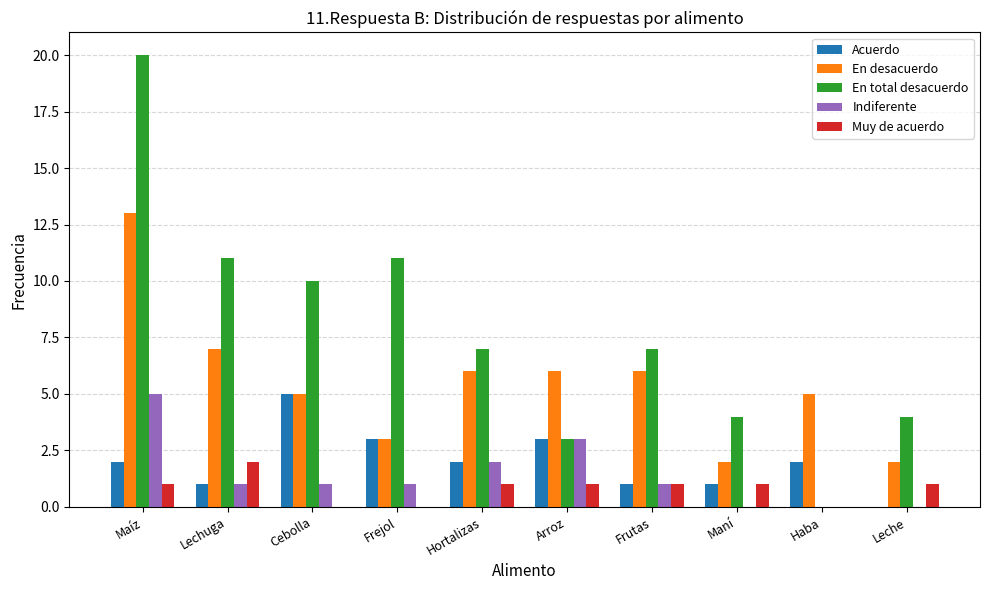

What is the total value across all series at Maíz?

41